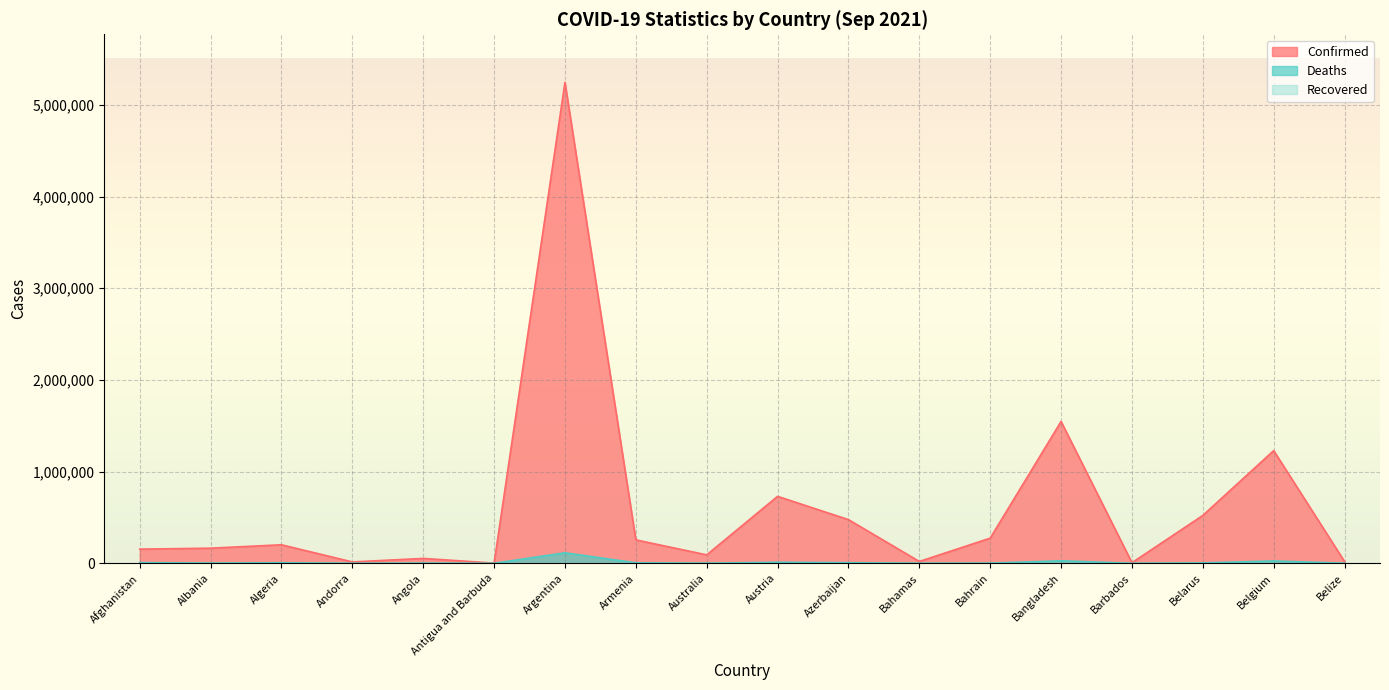

What is the maximum value for Confirmed?

5245265